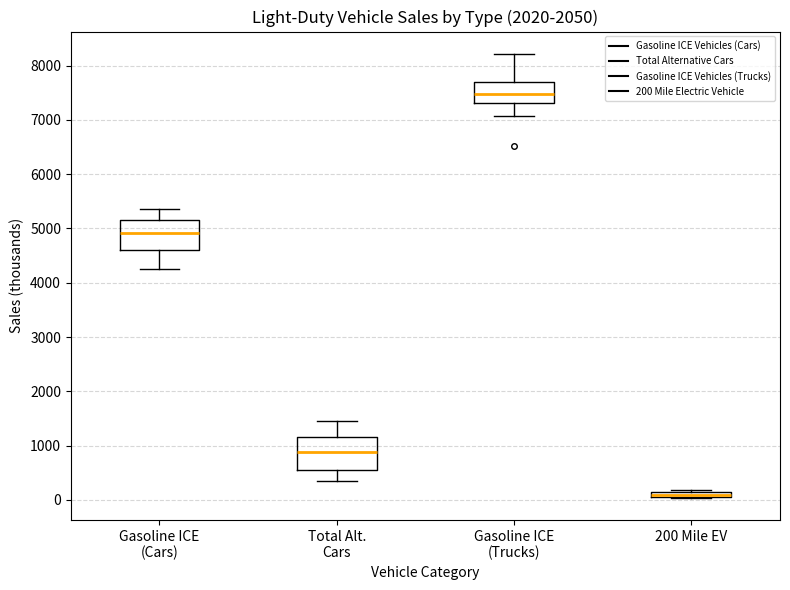

Where does the lower whisker of the box for Gasoline ICE (Trucks) end on the y-axis? The values are not printed on the chart, so give them approximately, as read against the axis.

7100